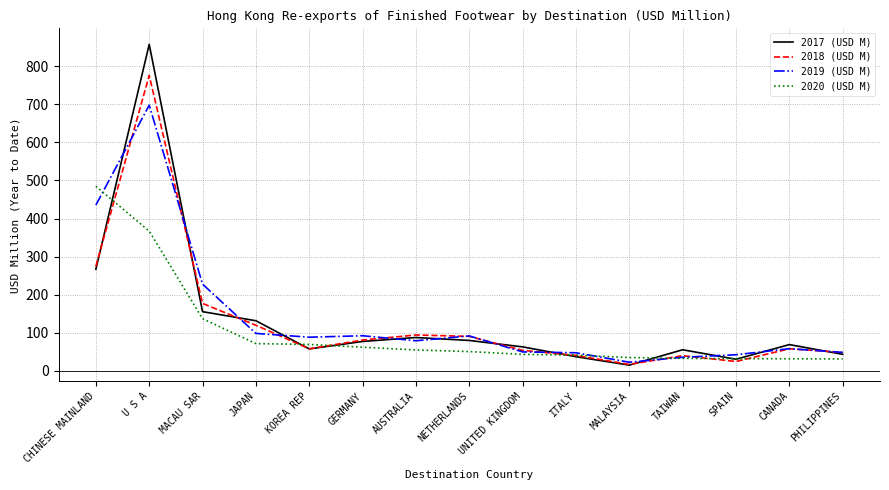

At which category is the sum across all series the highest?

U S A